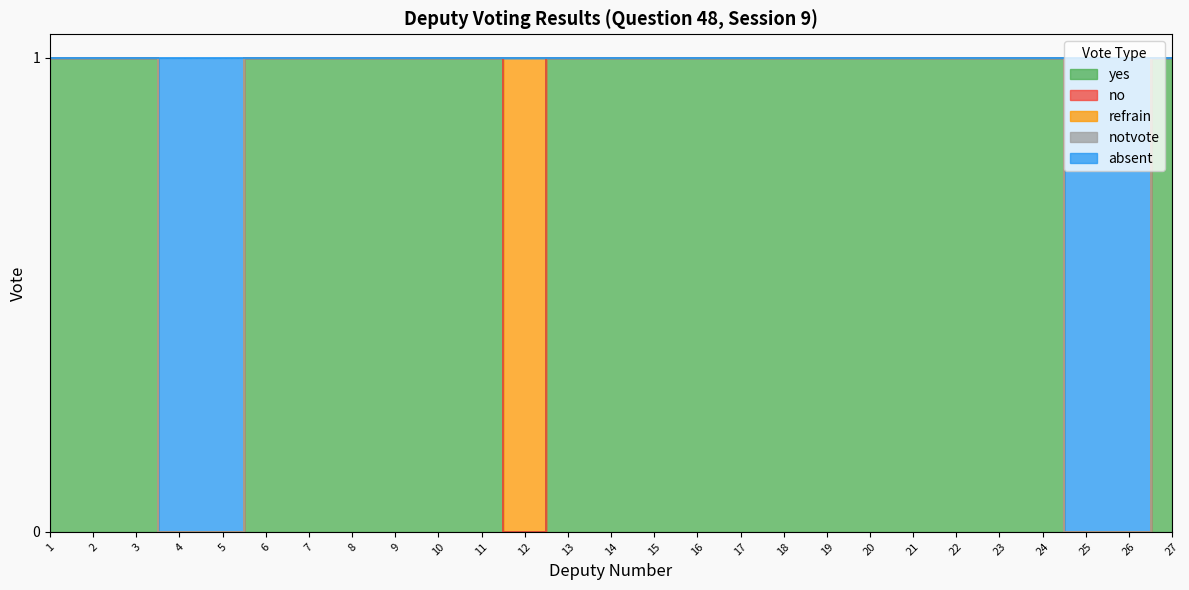

At how many categories does at least one series exceed 0?

27